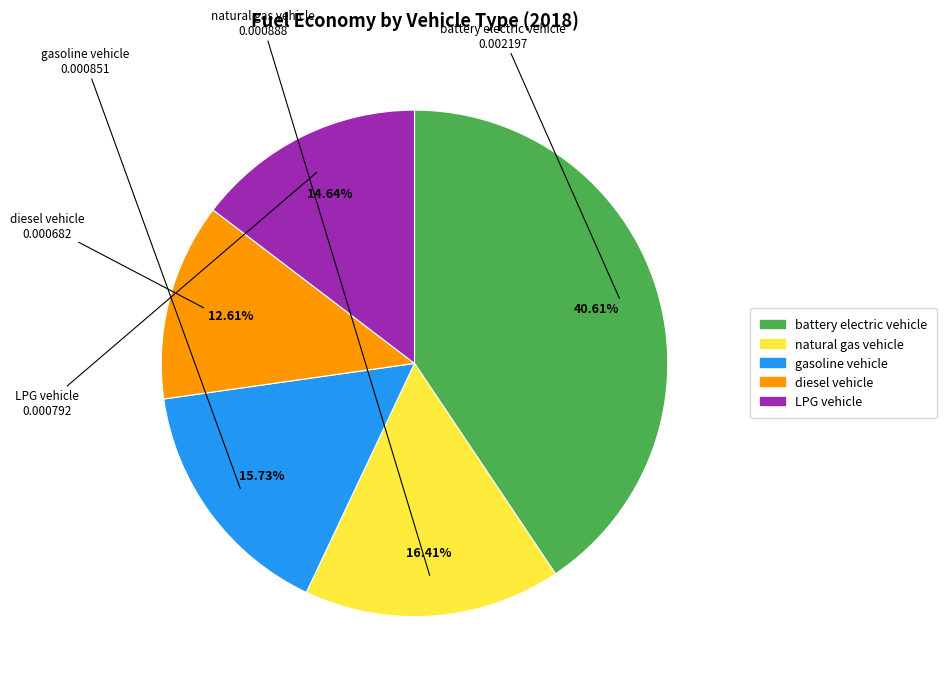

To the nearest percent, what is the difference between the battery electric vehicle and natural gas vehicle slice percentages?

24%